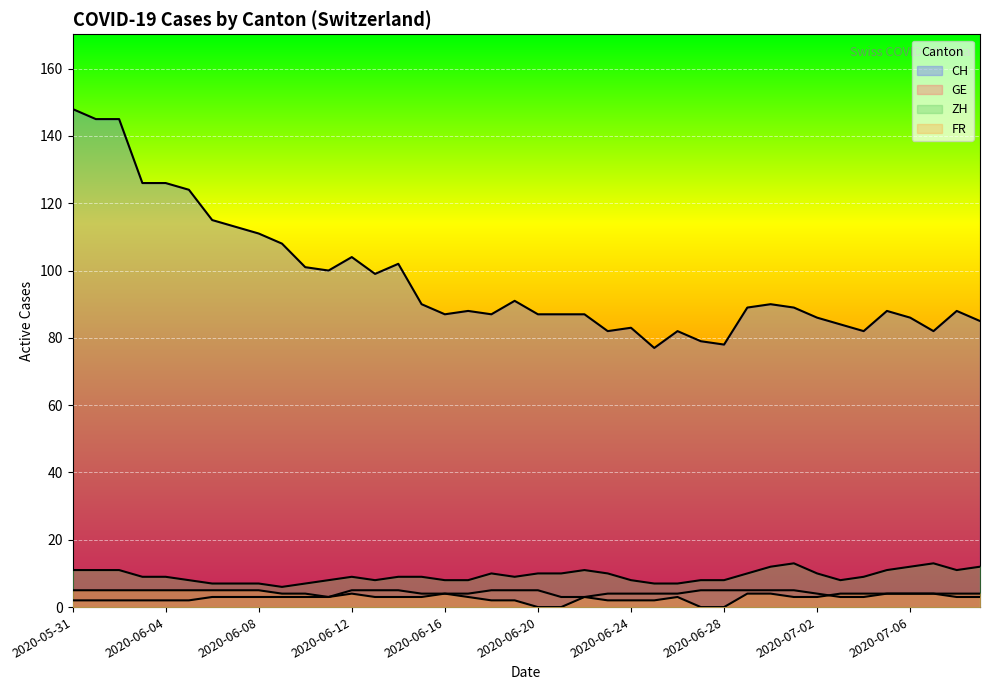

At which label is ZH closest to 9?

2020-06-03